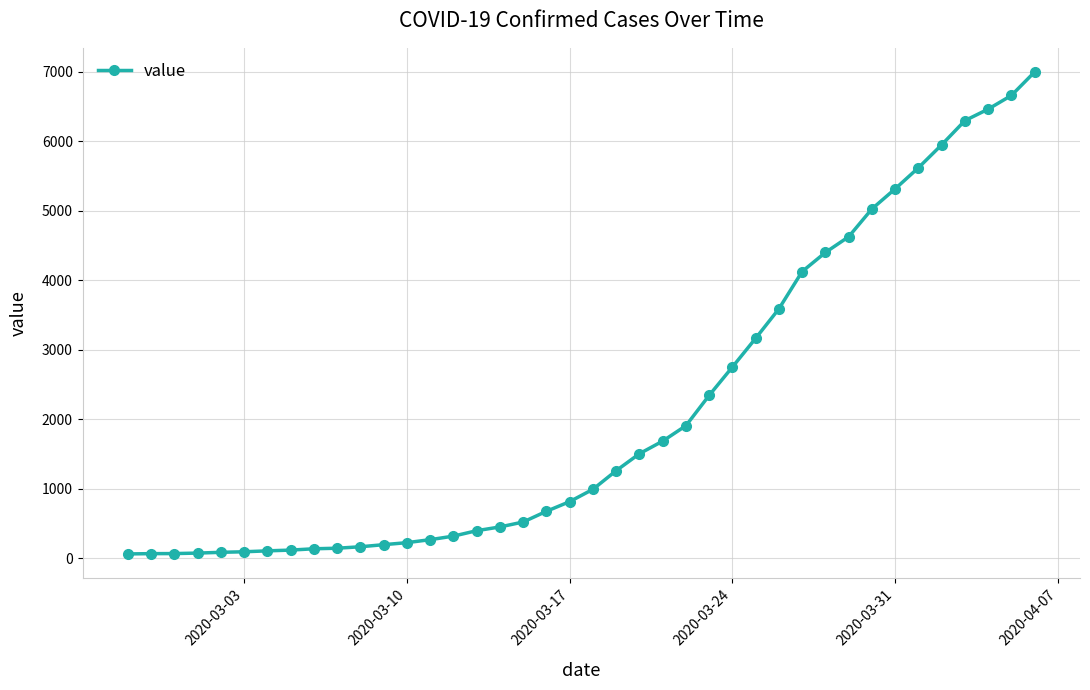

What is the maximum value shown in the chart?

6995